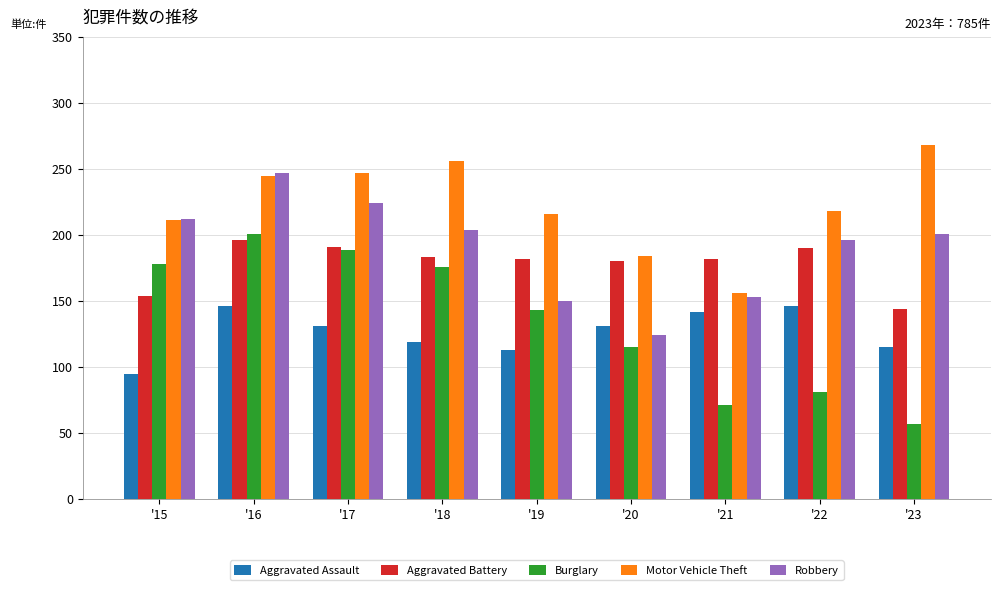

What is the difference between the highest and lowest values at '17?

116